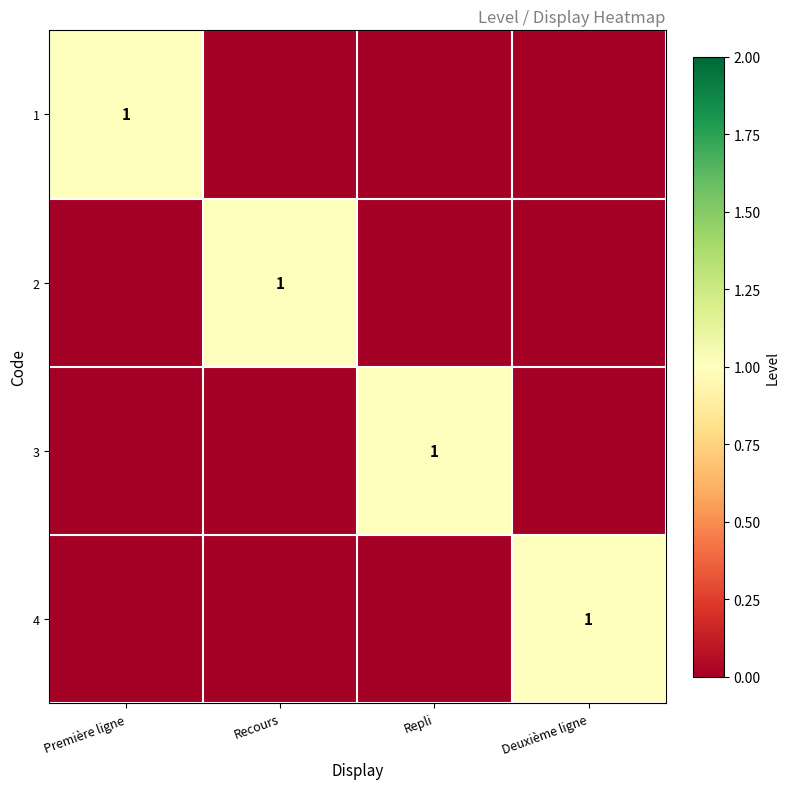

The value of 3 at Repli is 1. True or false?

True